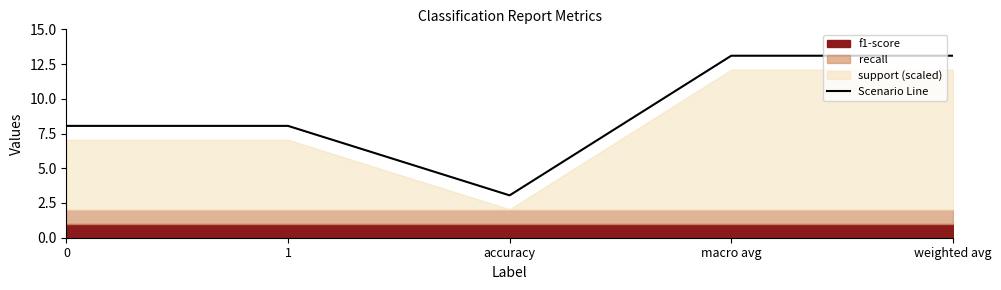

Reading left to right, what are all the values shown in this chart?

0=8.1	1=8.1	accuracy=3.0	macro avg=13.1	weighted avg=13.1